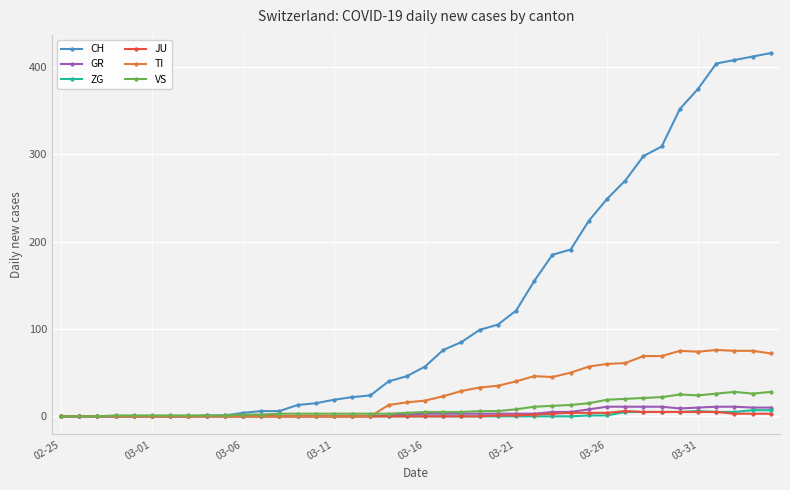

True or false: TI has more than 0 points higher than both neighbors.

True